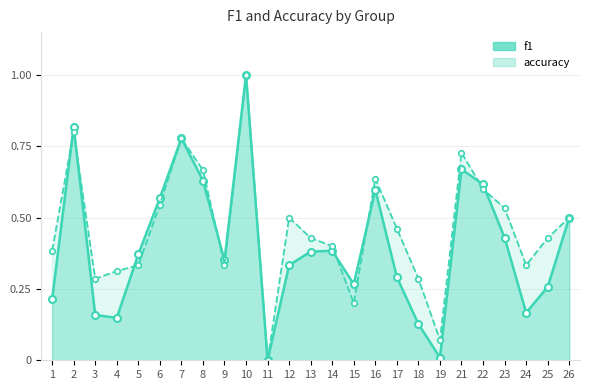

The f1 series shows 0.3 at 25. True or false?

False